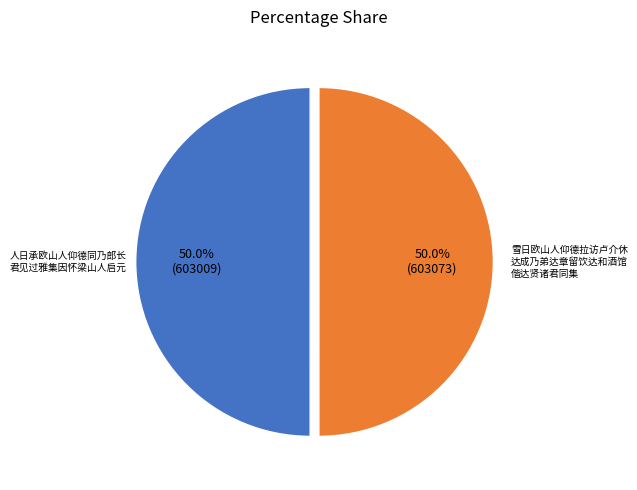

How many segments does this pie chart have?

2